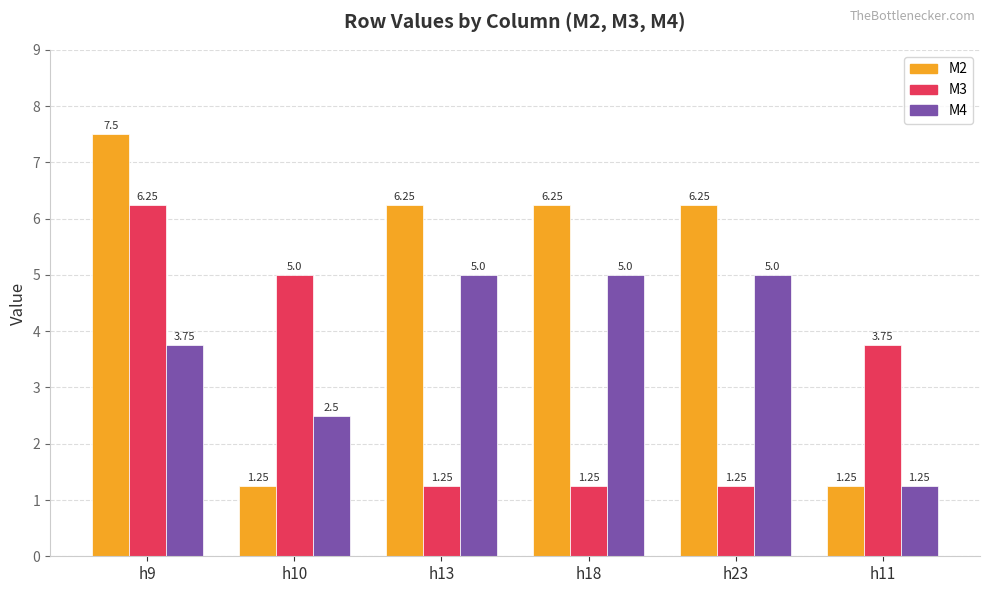

Rank the series by their maximum value, from lowest to highest.

M4, M3, M2